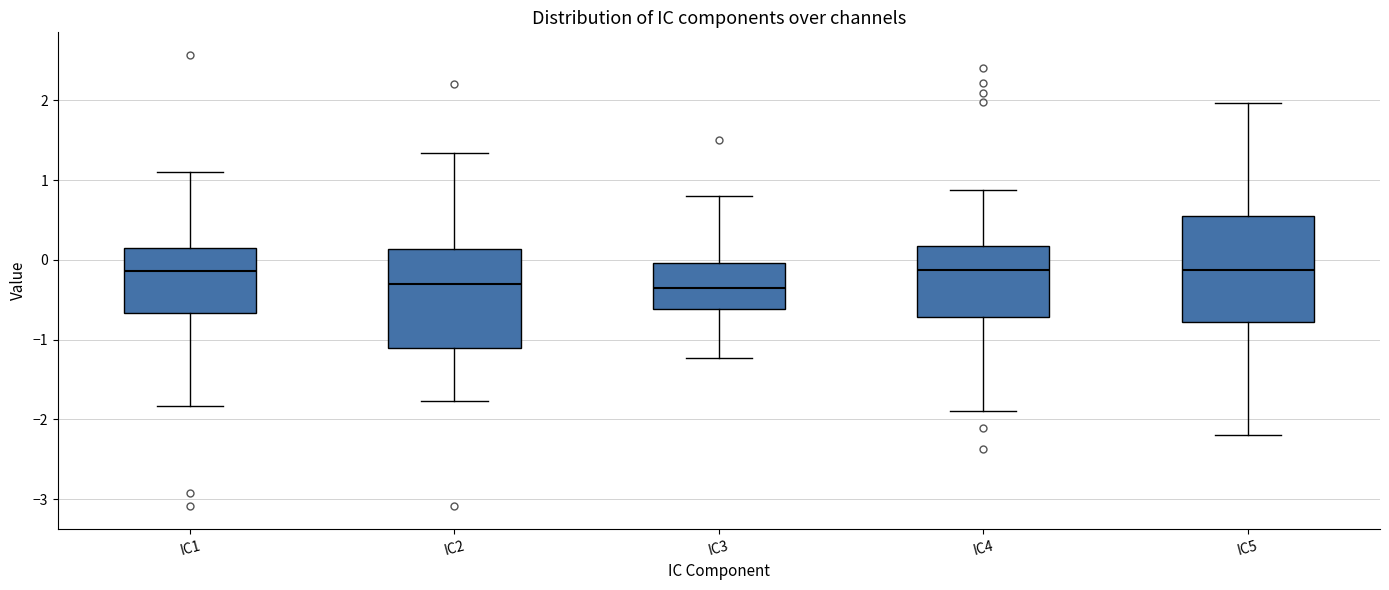

Where is the upper edge of the box for IC2 on the y-axis? The values are not printed on the chart, so give them approximately, as read against the axis.

0.1